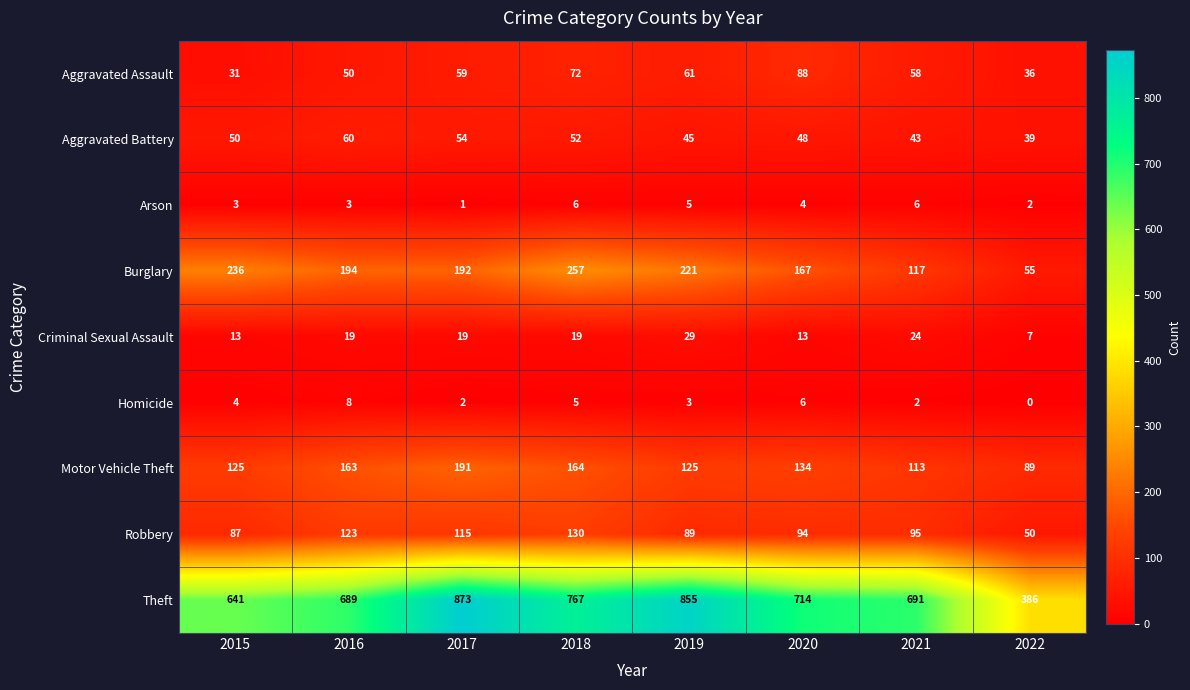

The value of Criminal Sexual Assault at 2018 is 19. True or false?

True